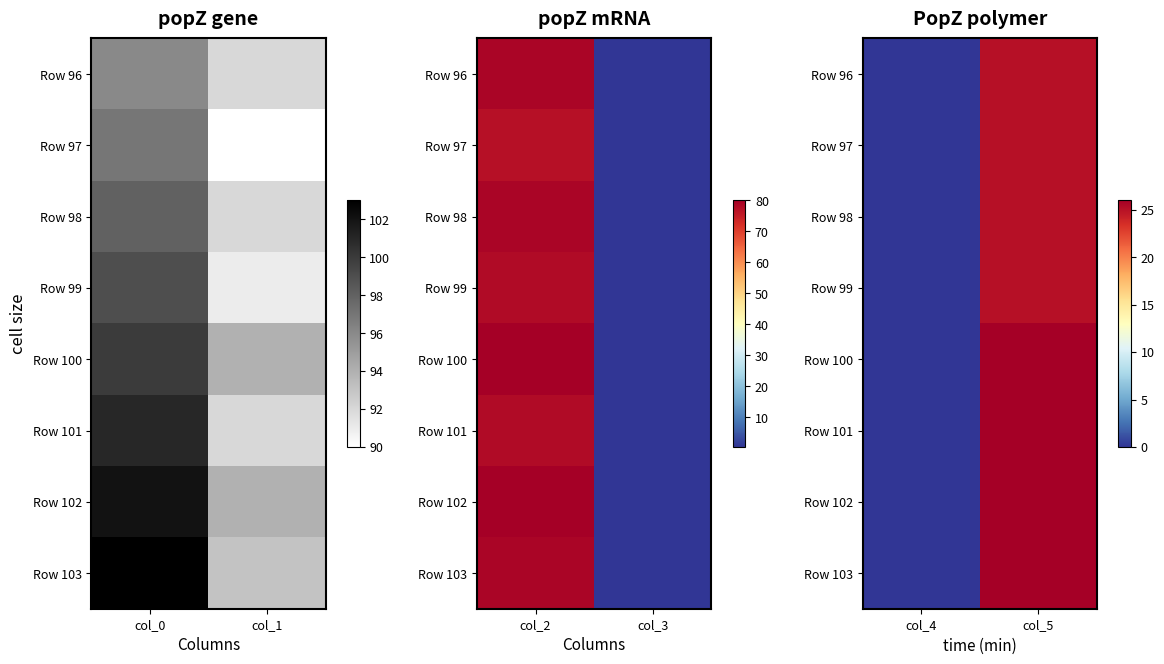

Rank the categories by Row 101 value from lowest to highest.

col_4, col_5